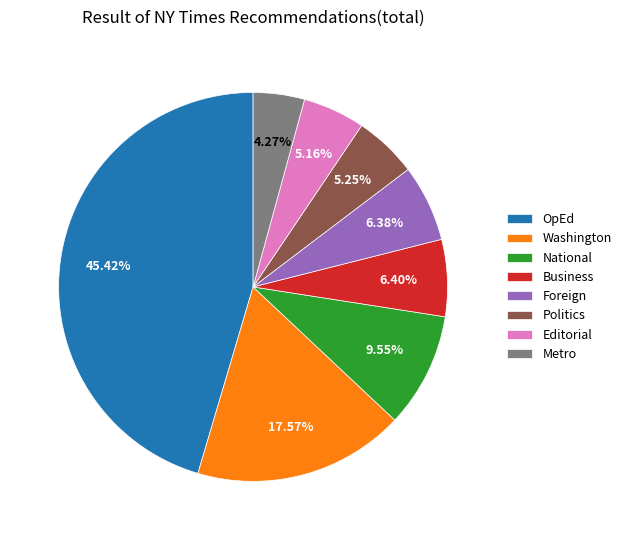

To the nearest percent, what is the difference between the largest and smallest slice percentages?

41%